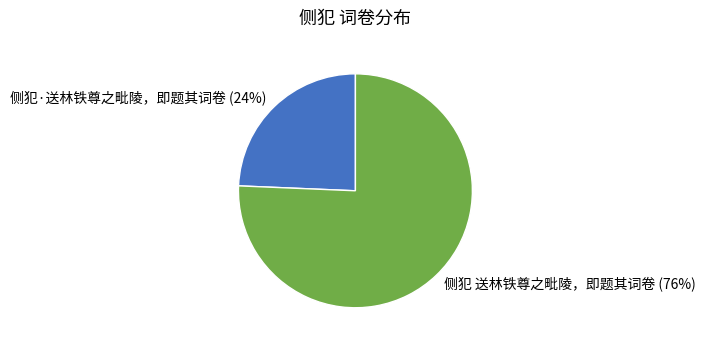

What percentage is the 侧犯·送林铁尊之毗陵，即题其词卷 slice, to the nearest percent?

24%